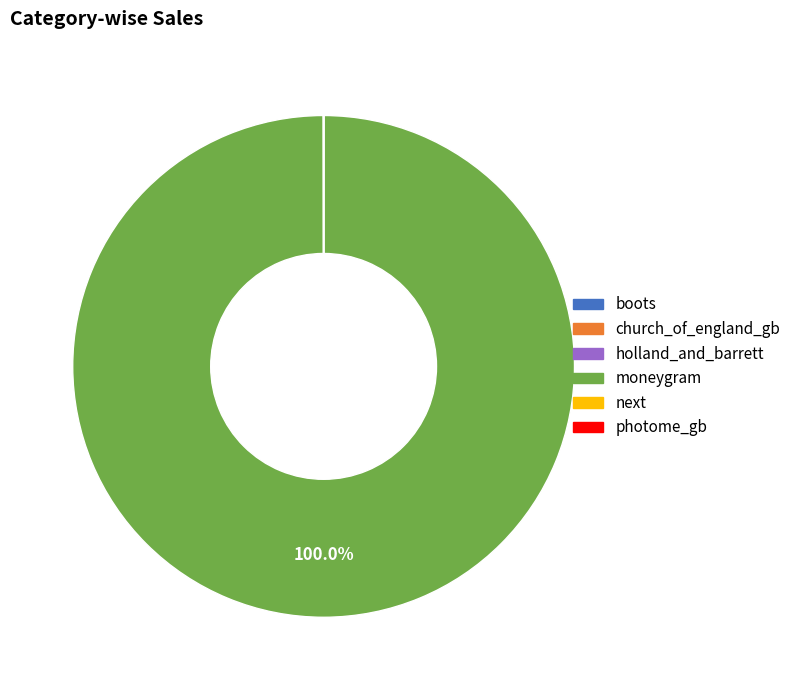

Which slice is the largest?

moneygram